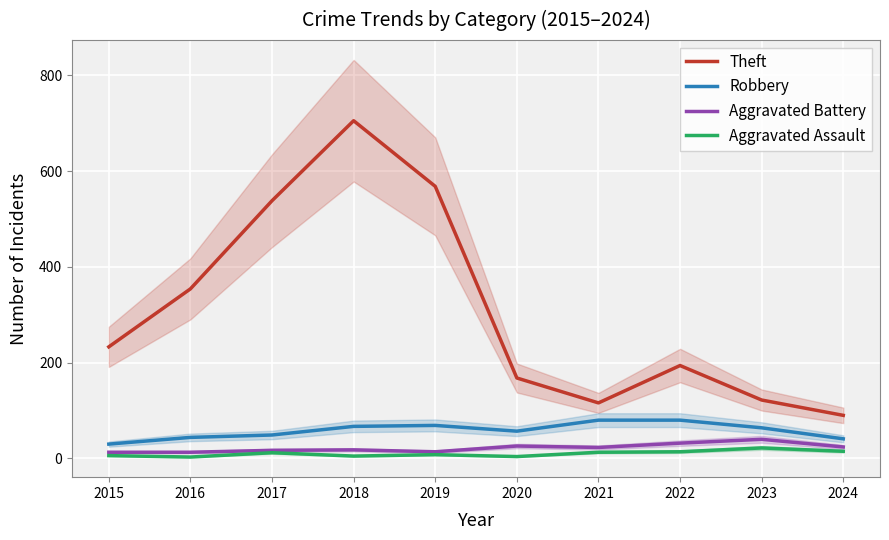

Which series has the largest total across all categories?

Theft